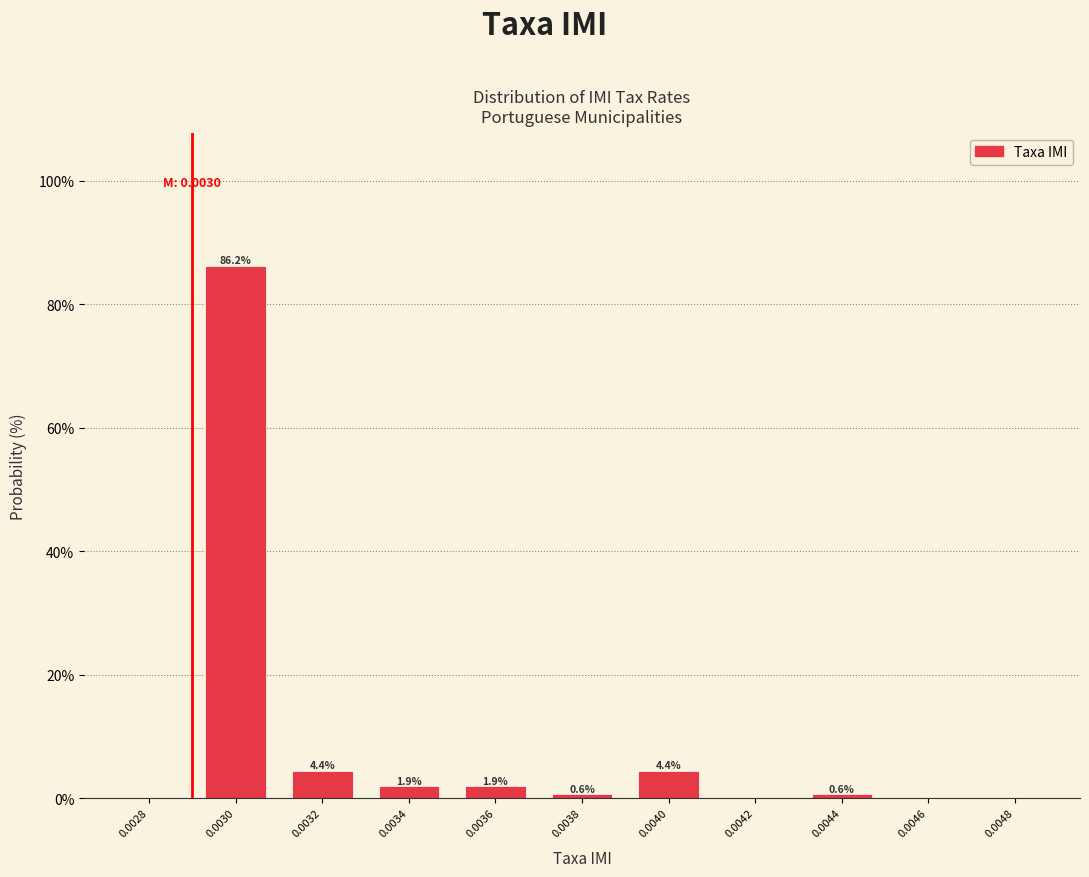

What is the ratio of the value at 0.0040 to the value at 0.0032?

1.0